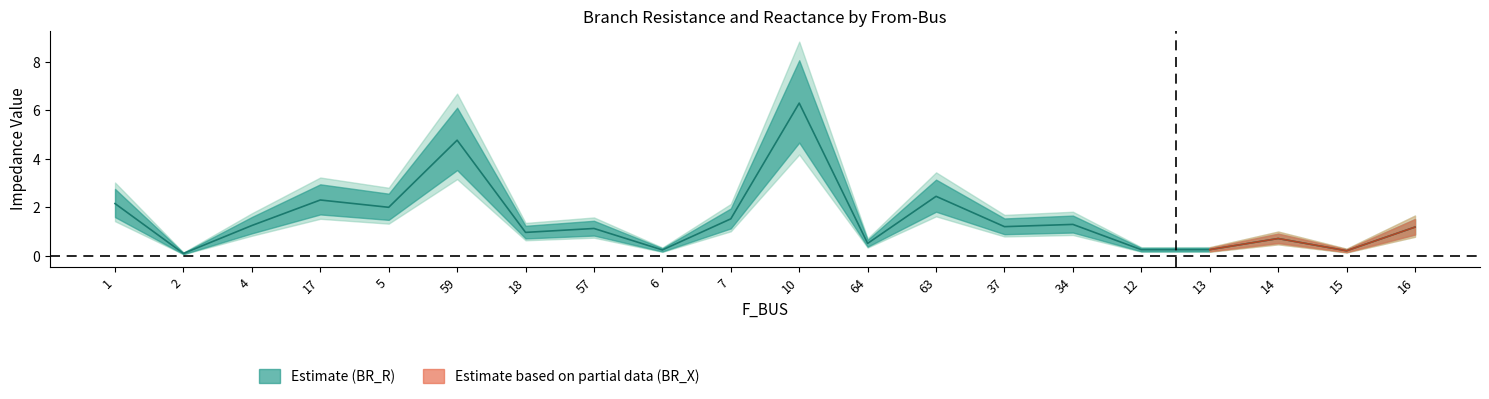

The value at 59 is 4.8. True or false?

True